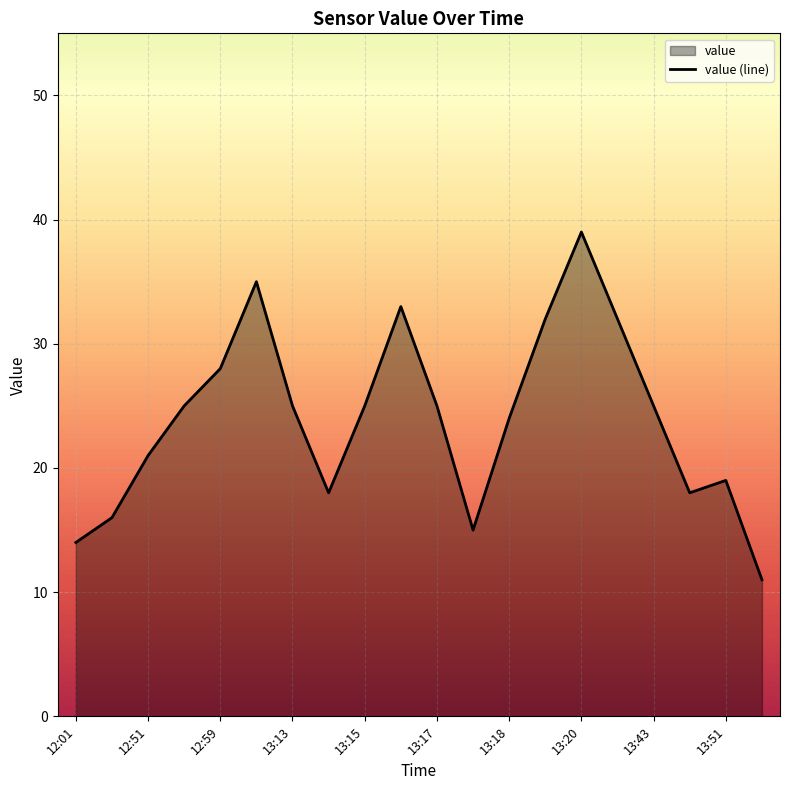

True or false: there are more than 0 points higher than both neighbors.

True